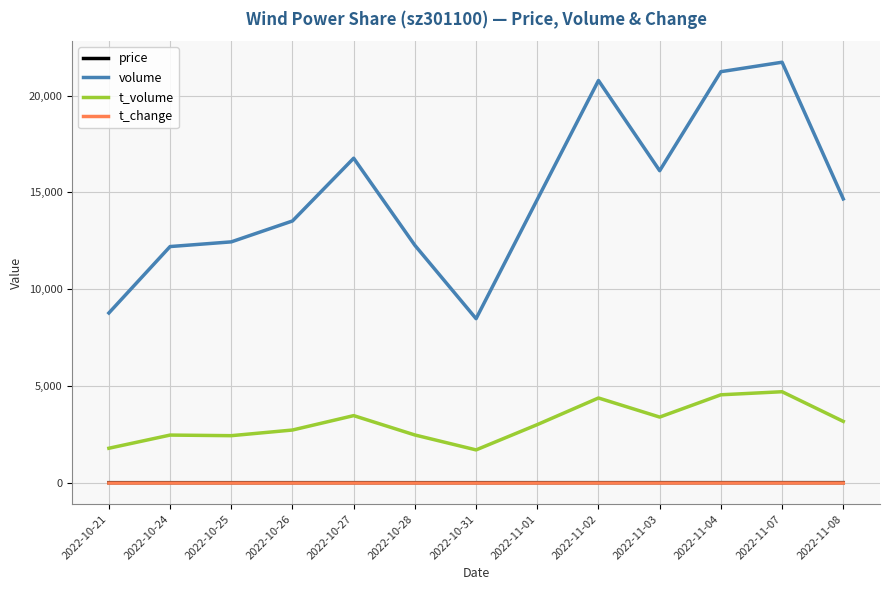

What is the greatest value displayed?

21719.0